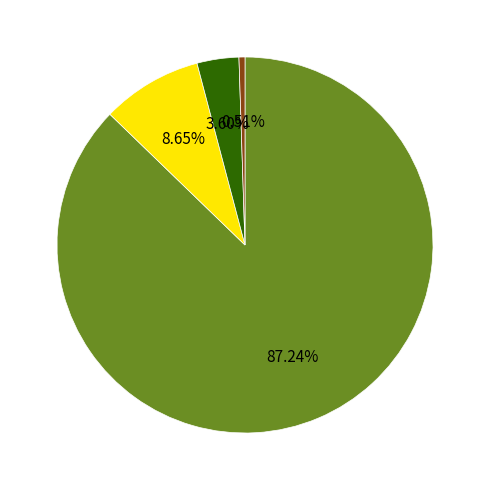

Is there a majority slice in this chart?

Yes